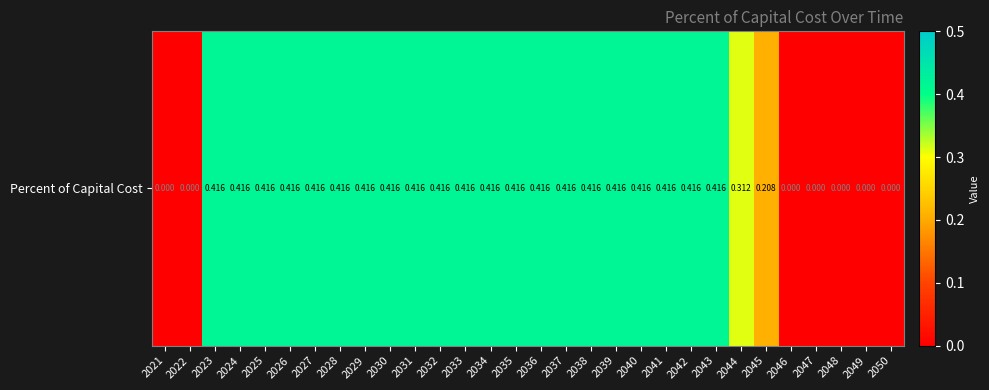

At which category does the chart reach its peak across all series?

2023